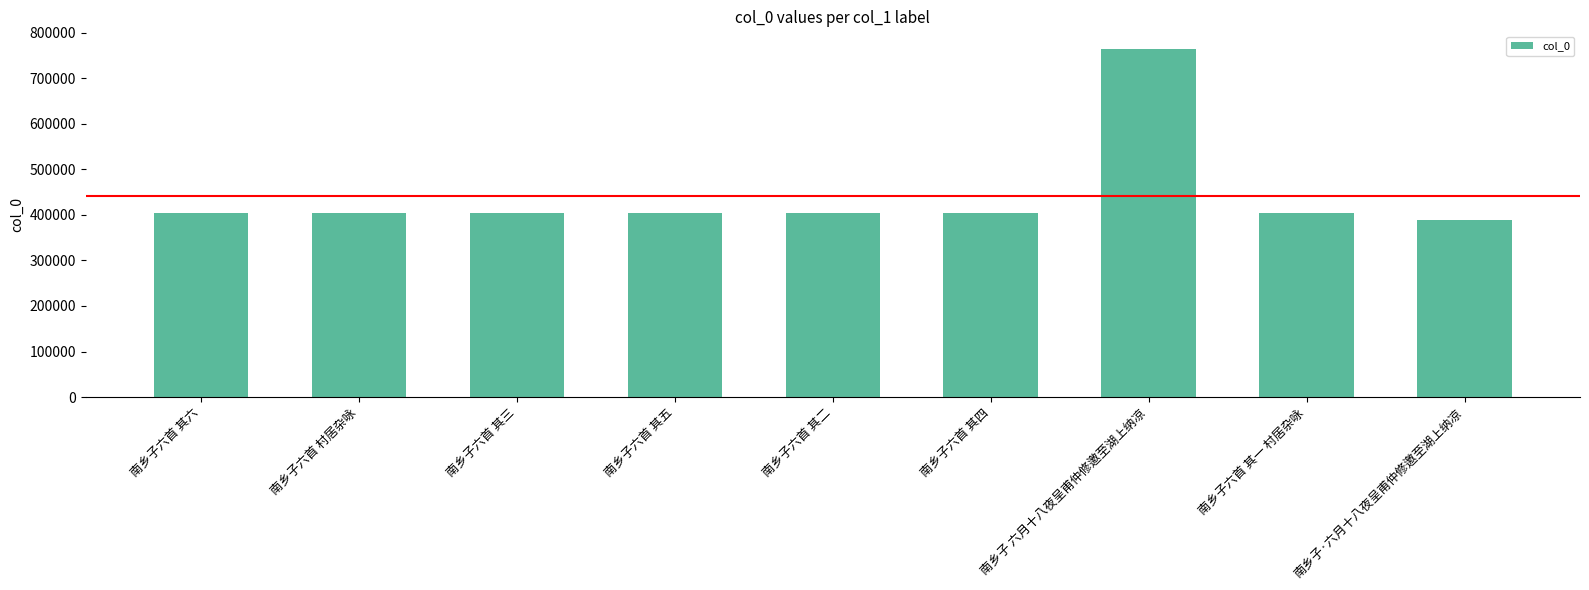

What is the label of the 8th bar from the right?

南乡子六首 村居杂咏